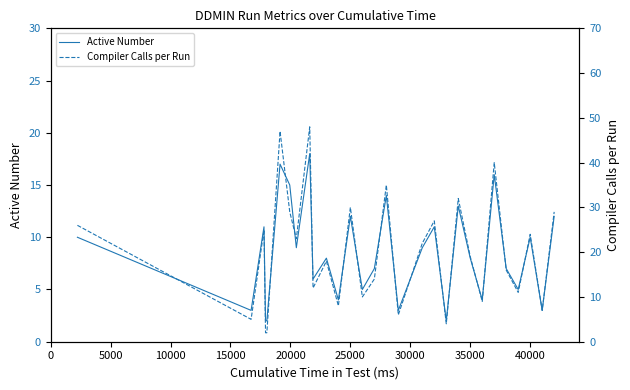

True or false: Active Number and Compiler Calls per Run cross at least once.

False